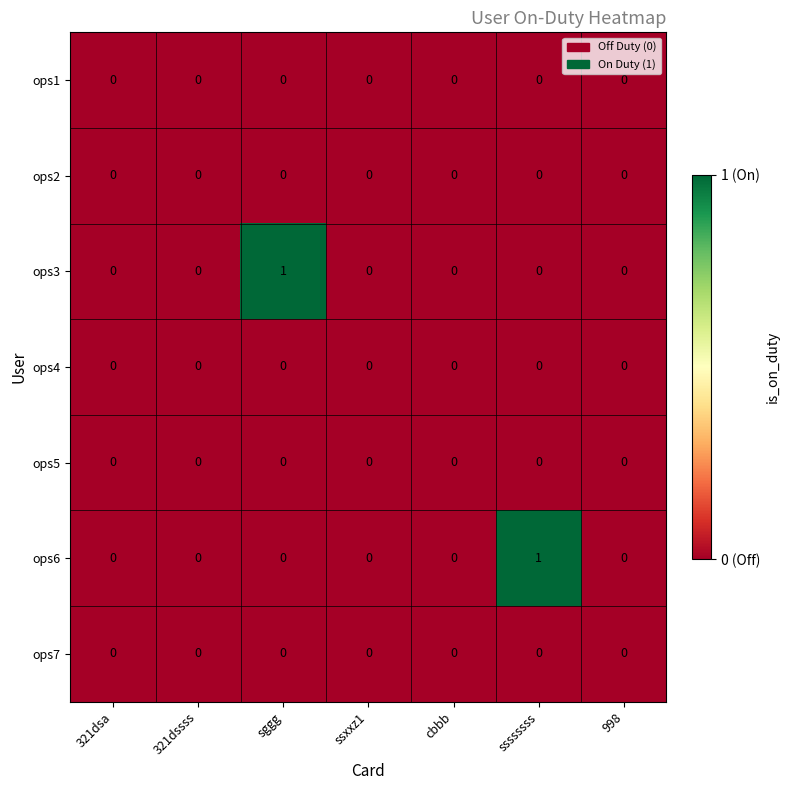

The ops6 series shows -1 at sggg. True or false?

False